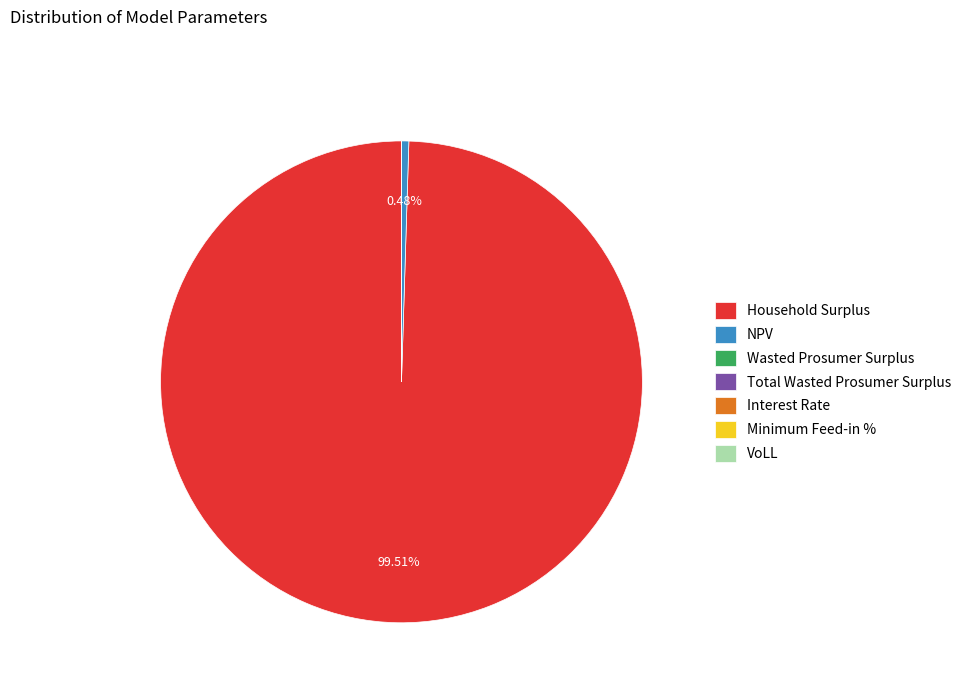

What percentage is the Household Surplus slice, to the nearest percent?

100%